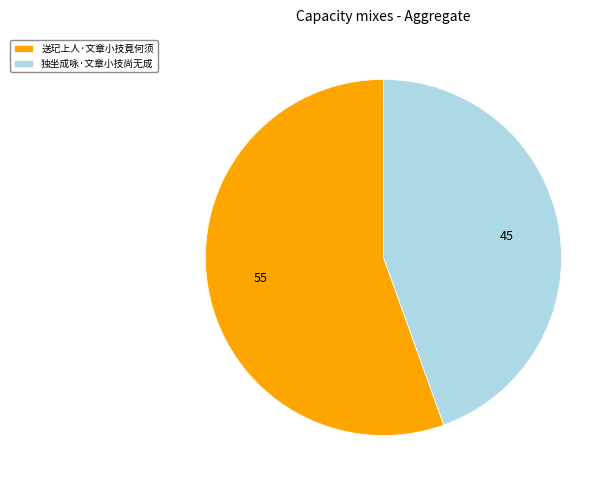

Combined, do 独坐成咏·文章小技尚无成 and 送玘上人·文章小技竟何须 account for over 50%?

Yes